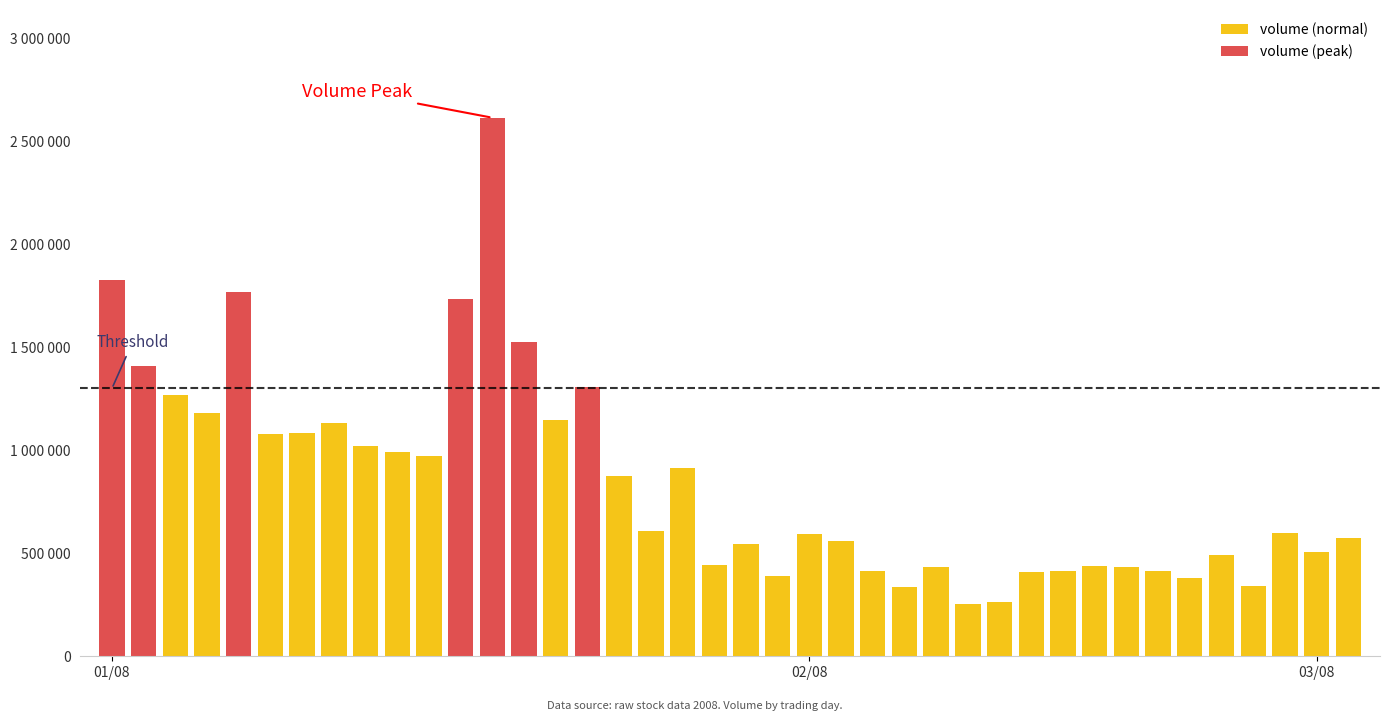

List the labels in order of volume value, smallest first.

27, 28, 25, 36, 34, 21, 29, 33, 24, 30, 32, 26, 31, 19, 35, 38, 20, 23, 39, 22, 37, 17, 16, 18, 10, 9, 8, 5, 6, 7, 14, 3, 2, 15, 1, 13, 11, 4, 0, 12